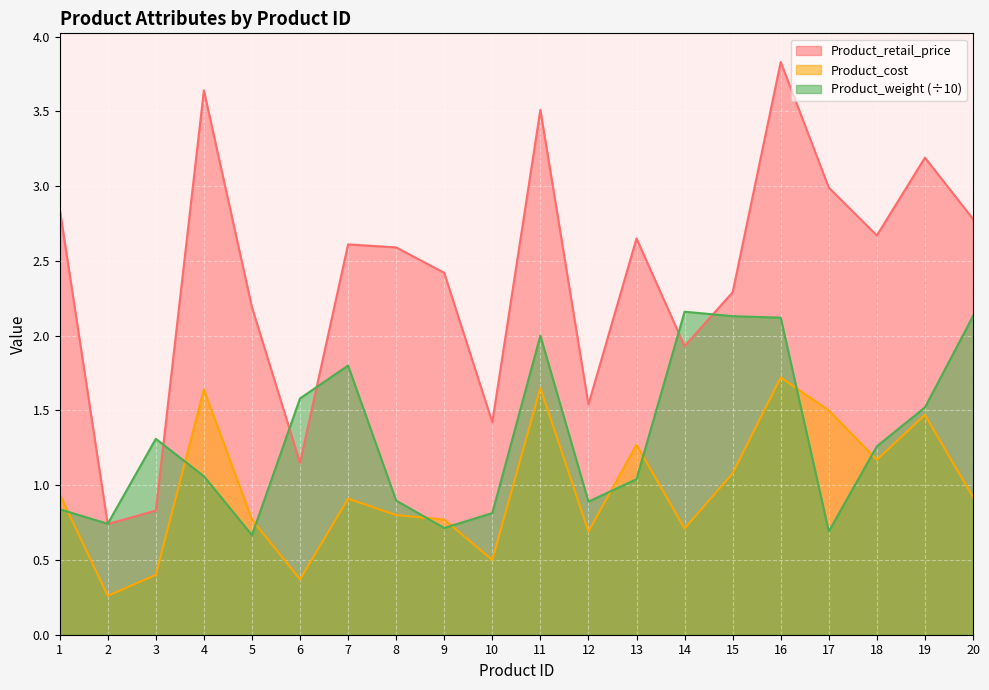

What is the sum of all Product_cost values?

19.5